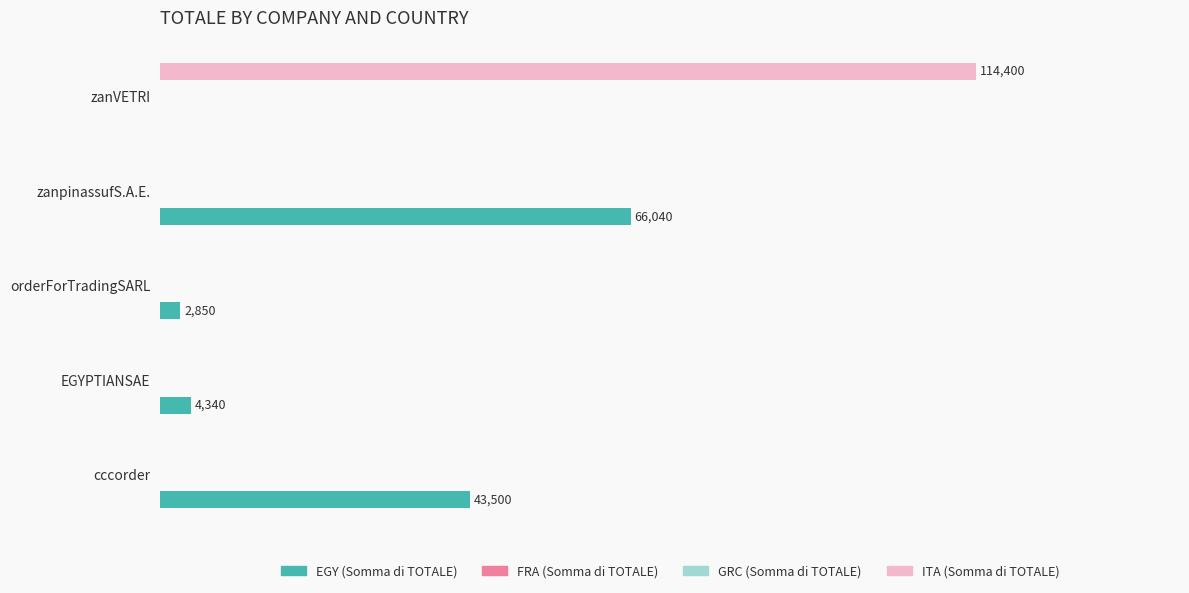

Reading left to right, extract all data points from this chart.

EGY (Somma di TOTALE): 43500.0	4340.0	2850.0	66040.0	0.0
FRA (Somma di TOTALE): 0.2	0.2	0.2	0.2	0.2
GRC (Somma di TOTALE): 0.2	0.2	0.2	0.2	0.2
ITA (Somma di TOTALE): 0.0	0.0	0.0	0.0	114400.0